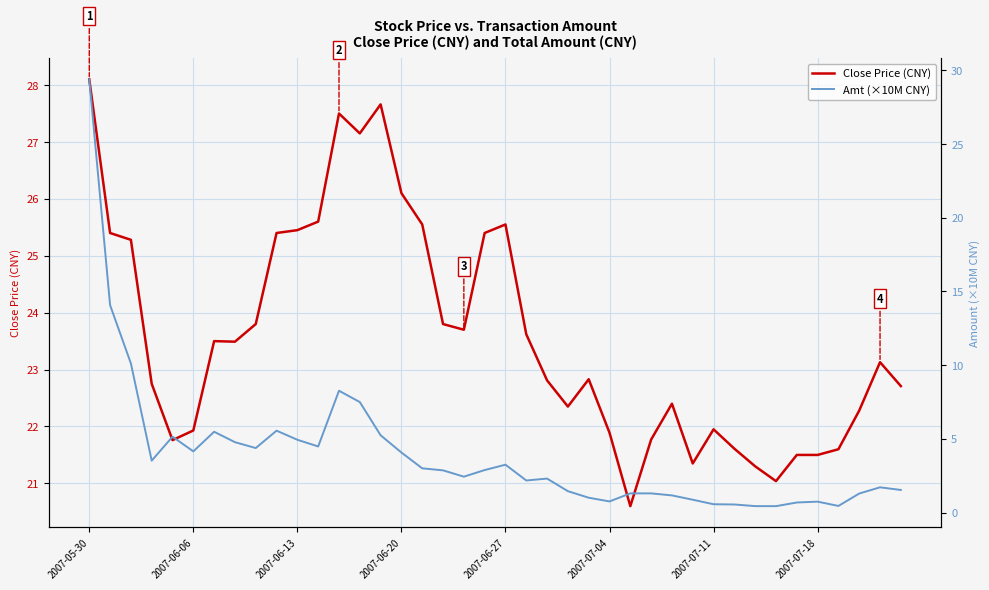

How many lines are shown in the chart?

2